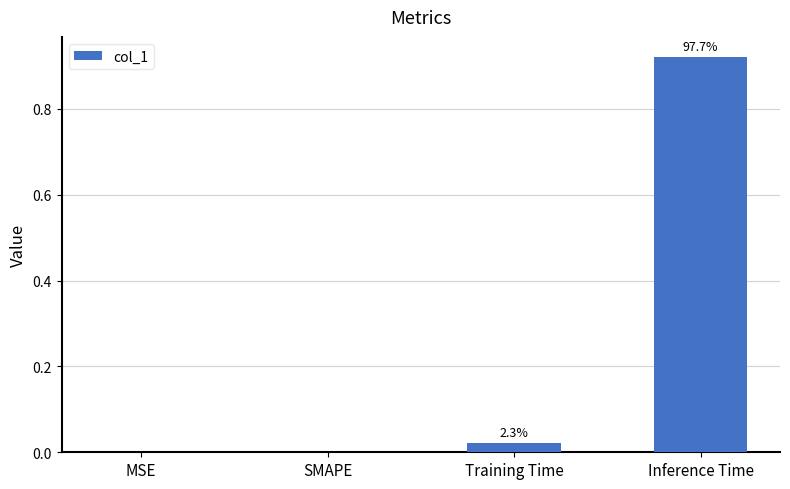

Are the bars horizontal?

No